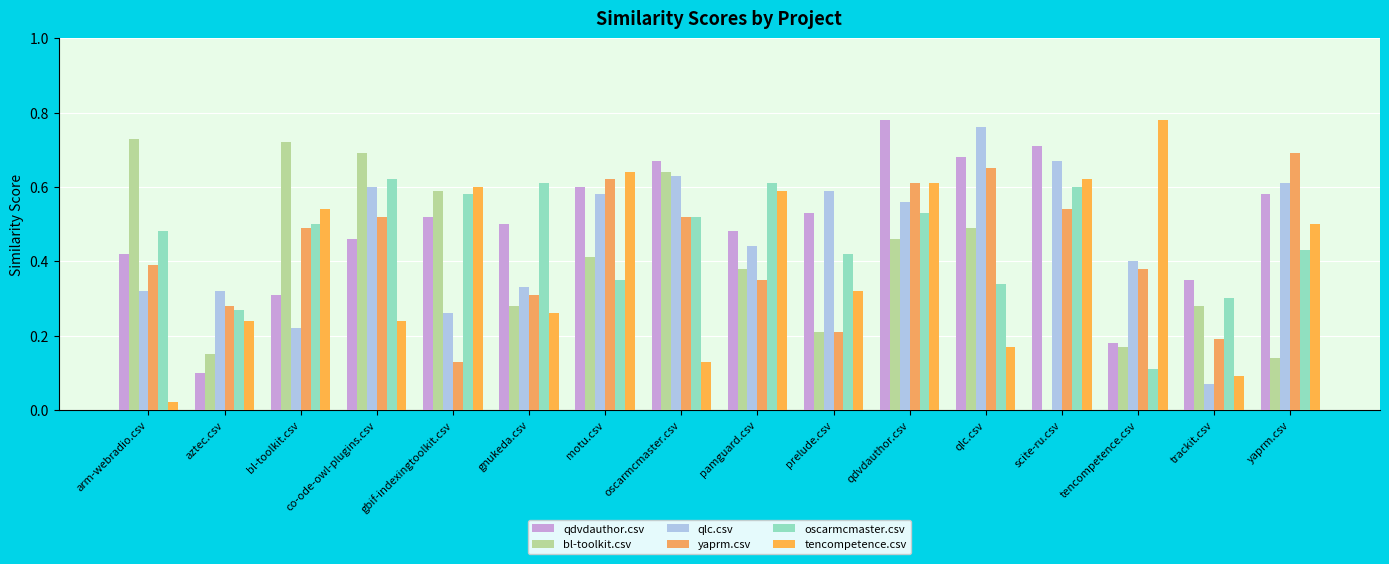

What is the difference between the maximum and second lowest values in the oscarmcmaster.csv series?

0.3